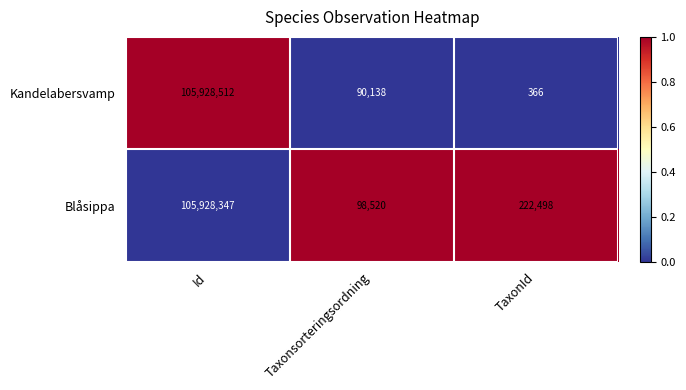

Read the Kandelabersvamp value at Taxonsorteringsordning, to the nearest 10.

90140